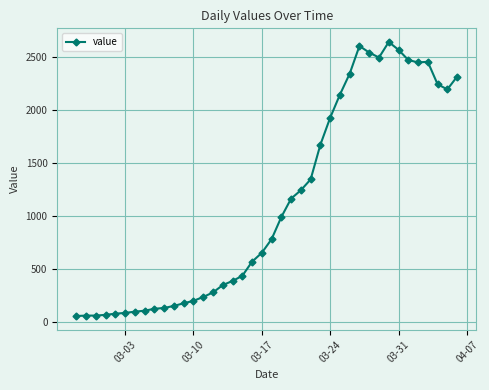

True or false: there are more than 0 points higher than both neighbors.

True